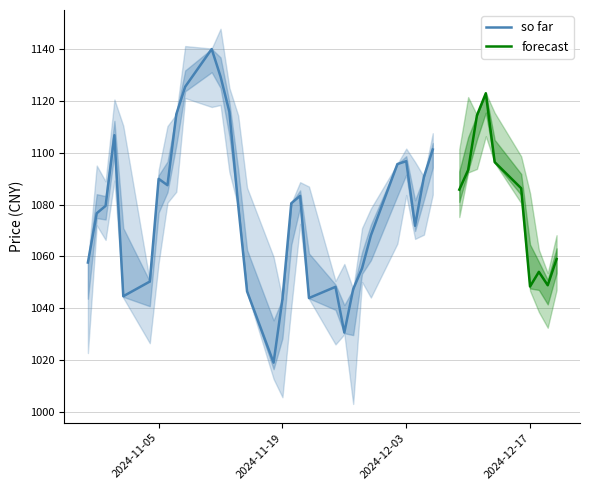

What is the sum of all 收盘 values?

43129.1